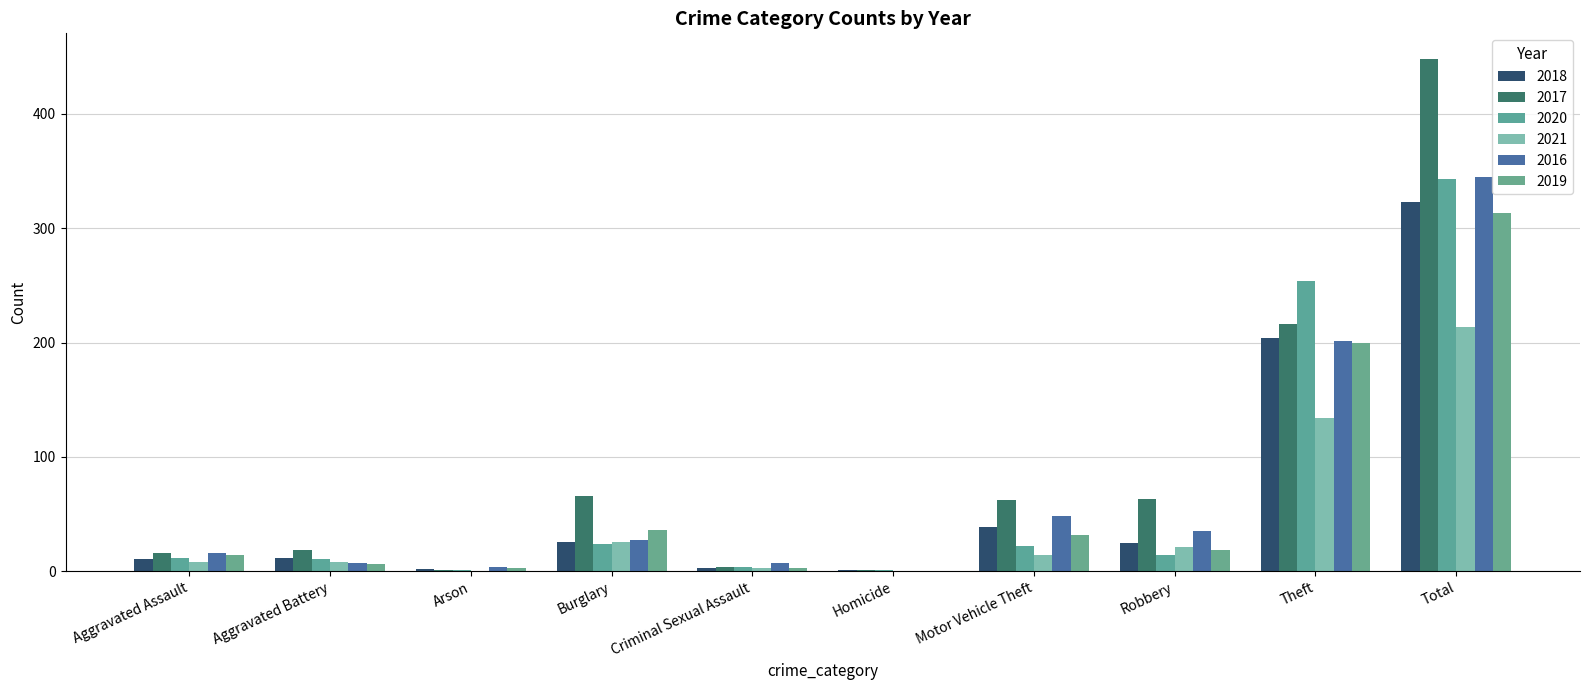

Which series has the widest spread of values?

2017